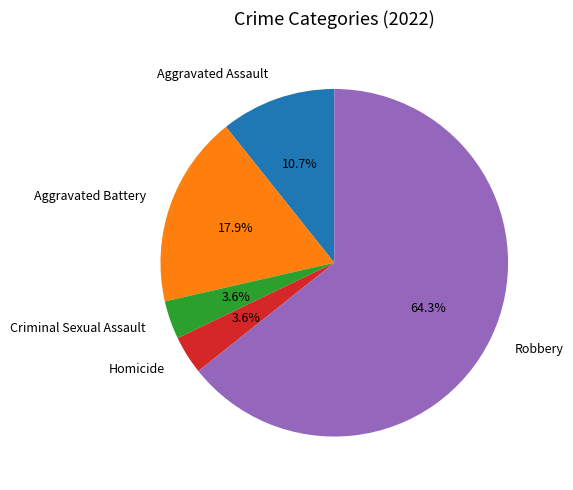

Does any single category account for the majority?

Yes